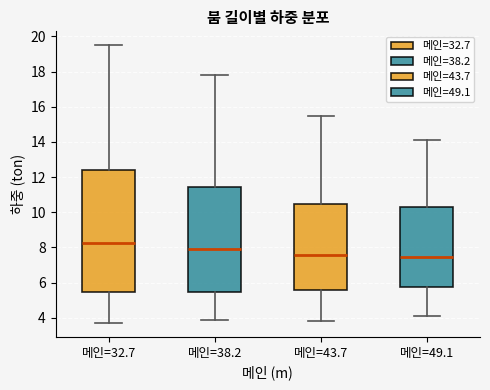

Reading left to right, transcribe this box plot: for each box, give where its median line is, the range the box spans, and where its two whiskers end, as read against the y-axis. The values are not printed on the chart, so give them approximately, as read against the axis.

메인=32.7: median 8.2, box 5.4 to 12.4, whiskers 3.8 to 19.6
메인=38.2: median 8.0, box 5.4 to 11.4, whiskers 4.0 to 17.8
메인=43.7: median 7.6, box 5.6 to 10.4, whiskers 3.8 to 15.6
메인=49.1: median 7.4, box 5.8 to 10.2, whiskers 4.2 to 14.2